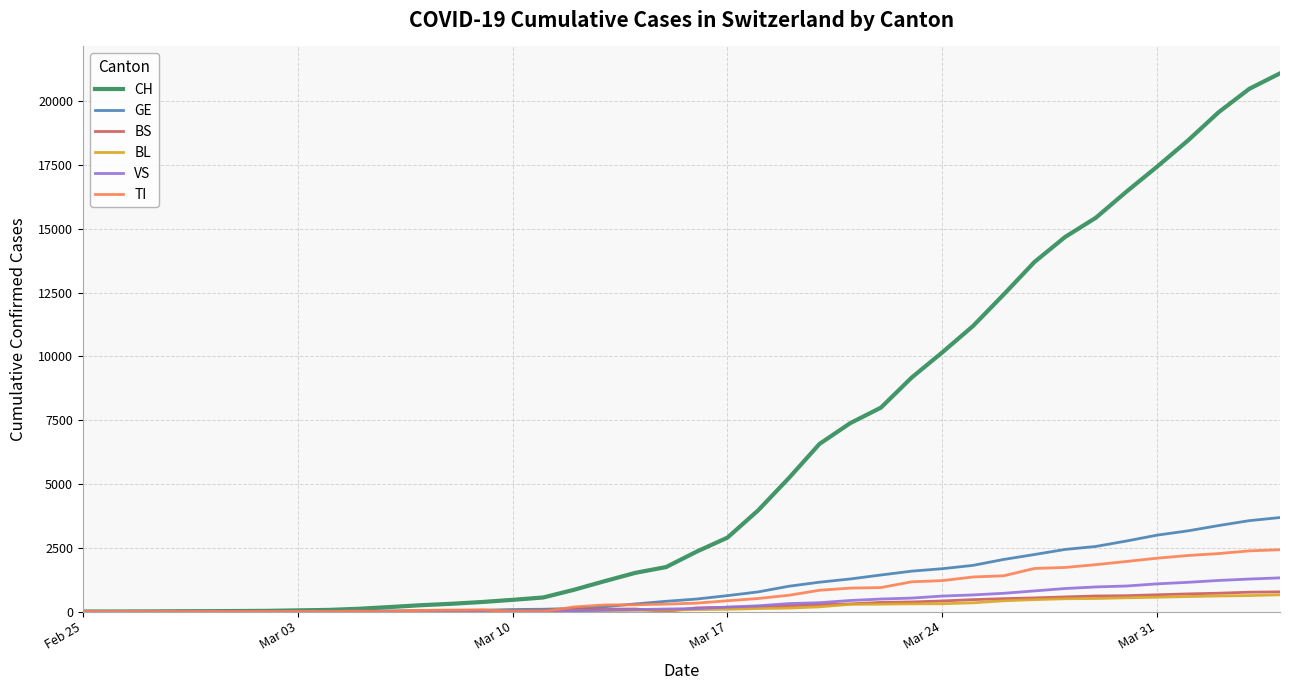

What is the greatest value displayed?

21088